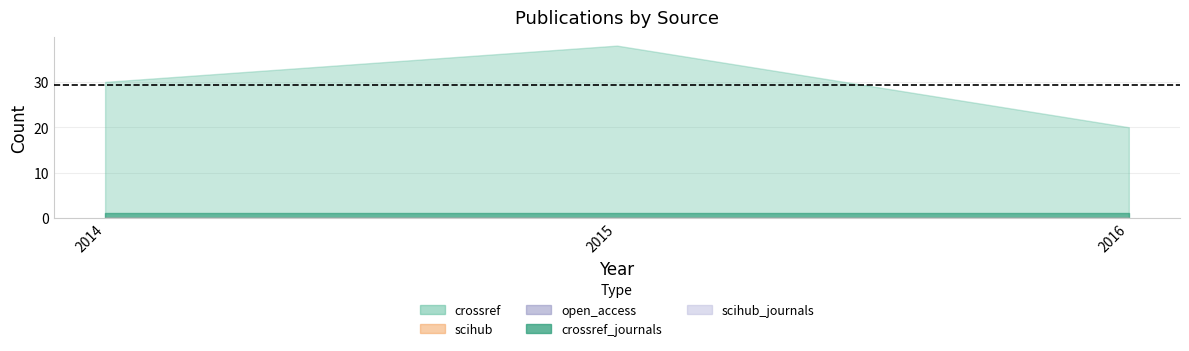

Reading right to left, transcribe all the data shown in this chart.

crossref: 2016=20	2015=38	2014=30
open_access: 2016=0	2015=0	2014=0
scihub: 2016=0	2015=0	2014=0
scihub_journals: 2016=0	2015=0	2014=0
crossref_journals: 2016=1	2015=1	2014=1